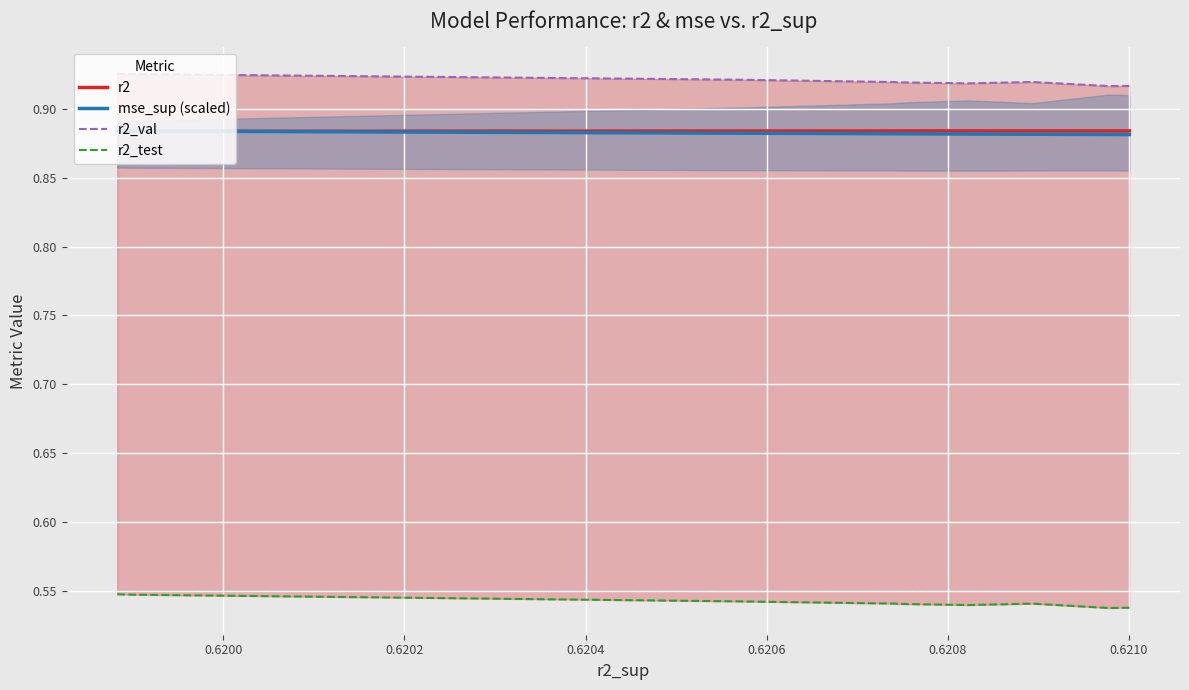

What is the minimum value for mse_sup (scaled)?

0.9